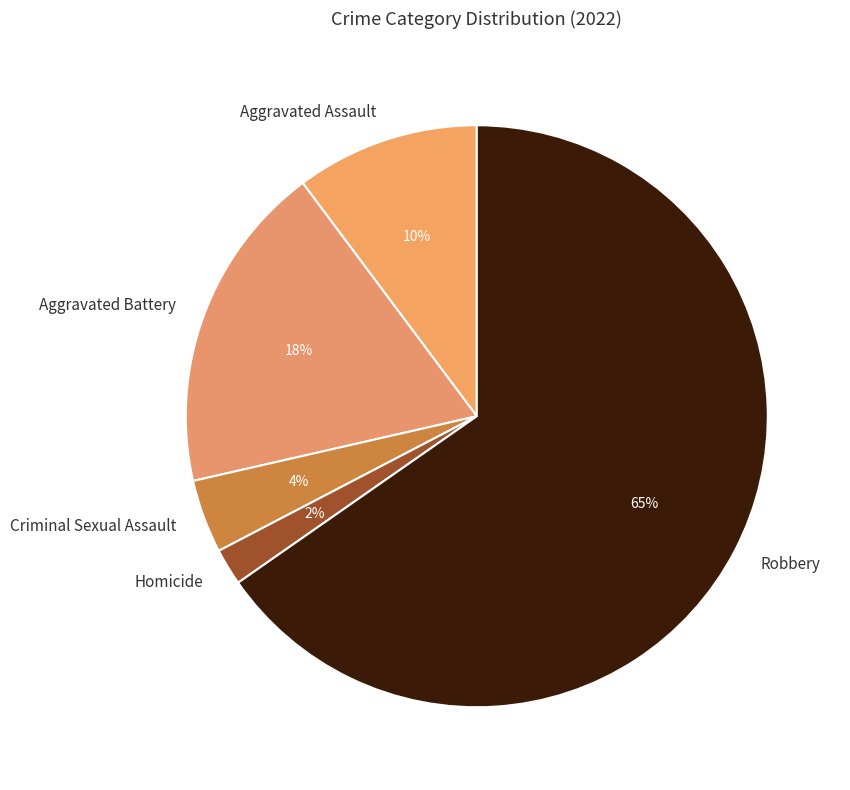

Which has a higher value, Robbery or Aggravated Assault?

Robbery